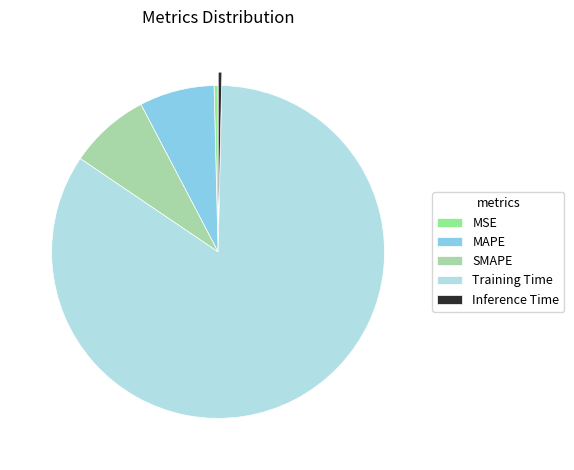

Between Training Time and SMAPE, which is larger?

Training Time